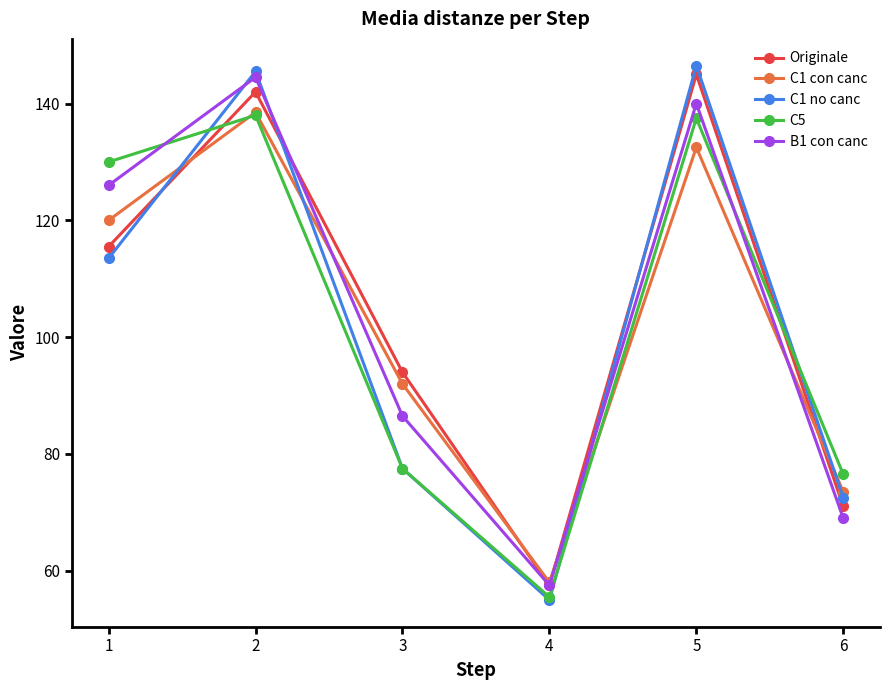

In Originale, how many points are higher than both neighbors (excluding endpoints)?

2